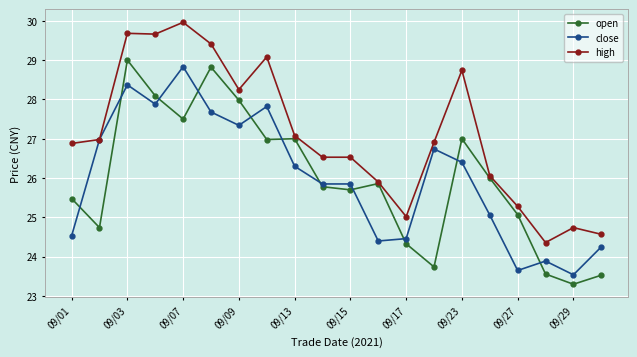

How many values in the high series exceed 26?

14